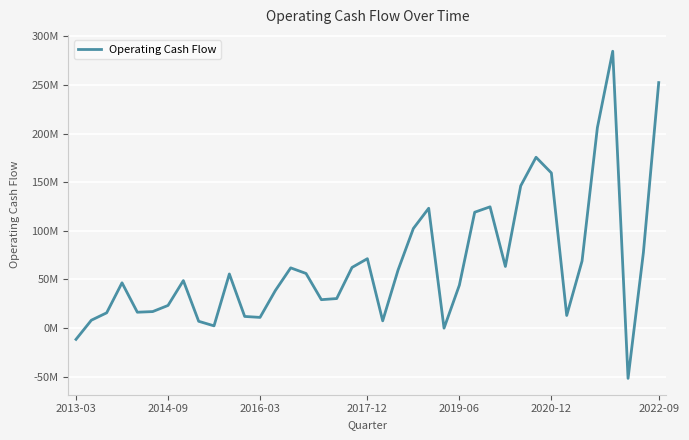

At which category does the chart reach its minimum across all series?

36